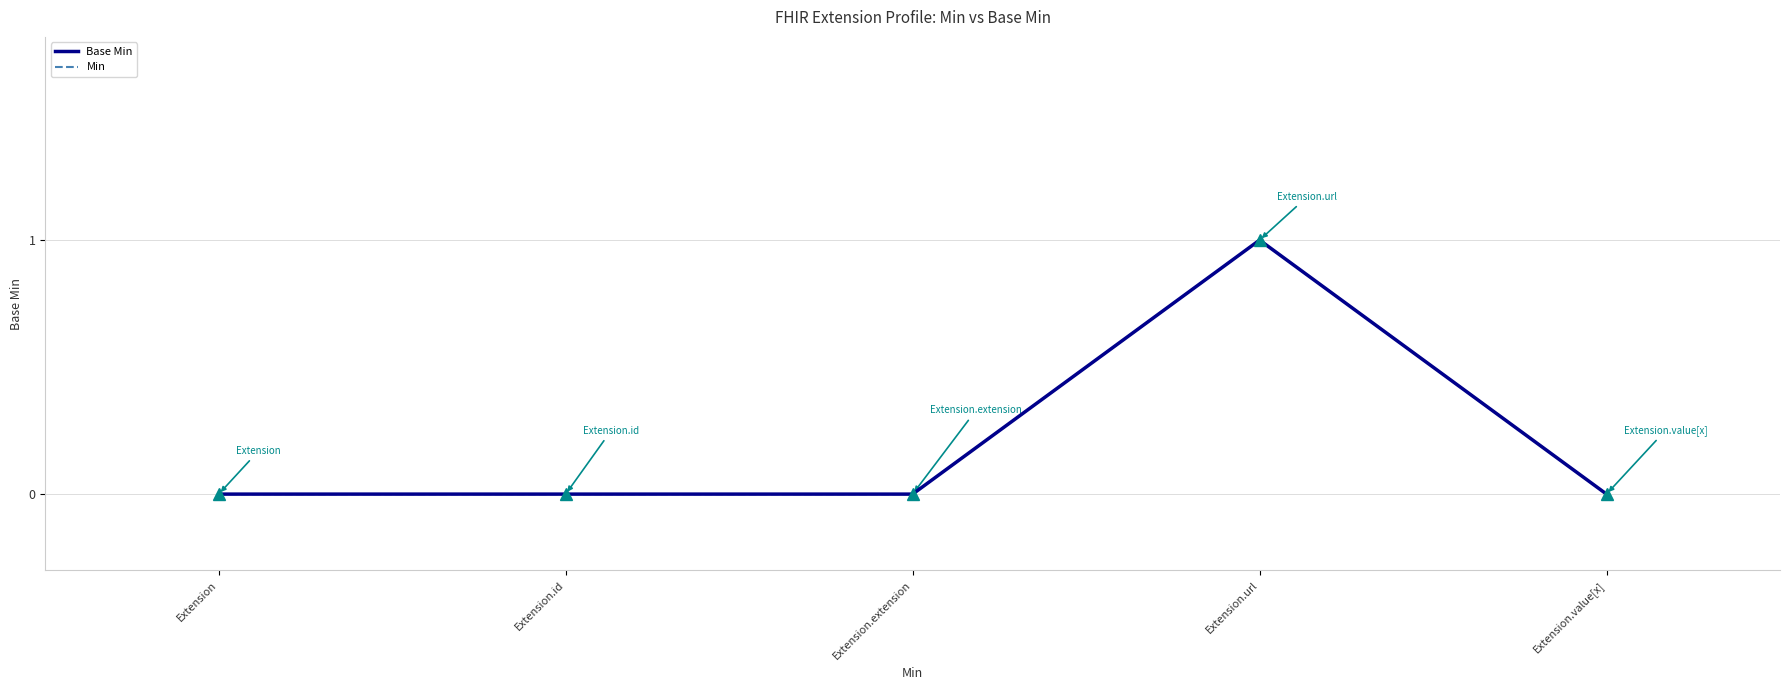

Where is the first local maximum for Min?

Extension.url